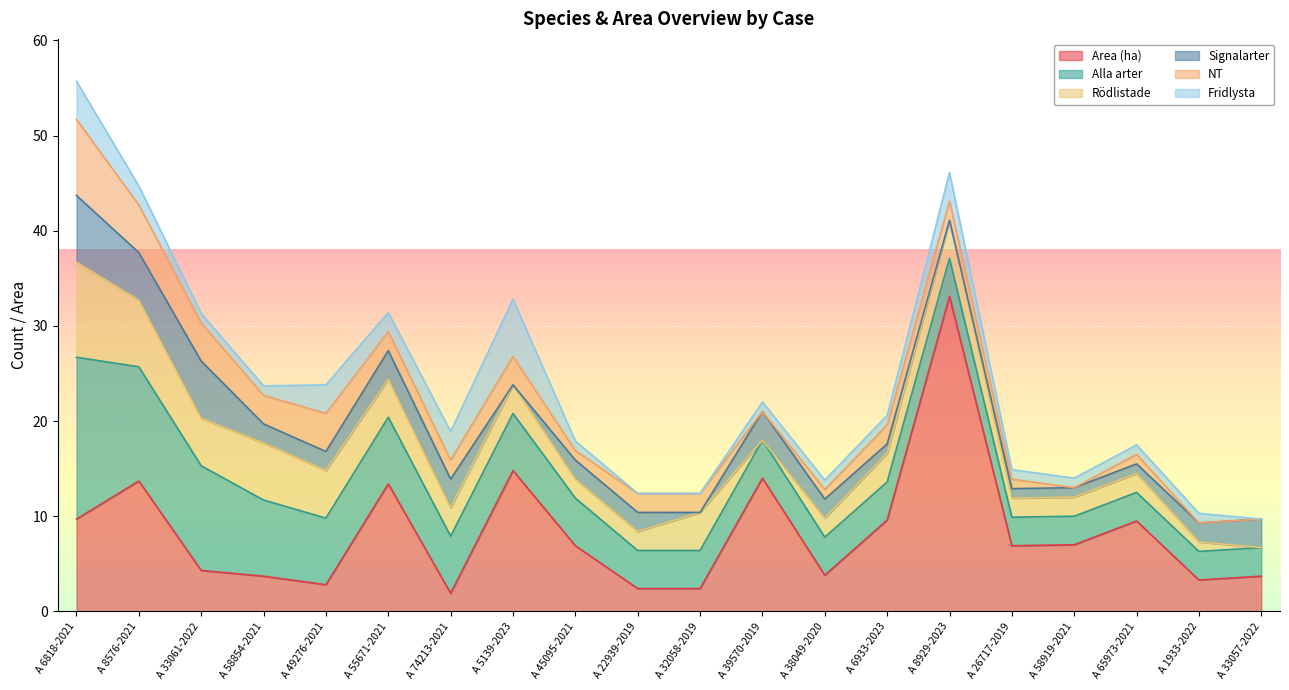

What are all the series names shown in the legend?

Area (ha), Alla arter, Rödlistade, Signalarter, NT, Fridlysta